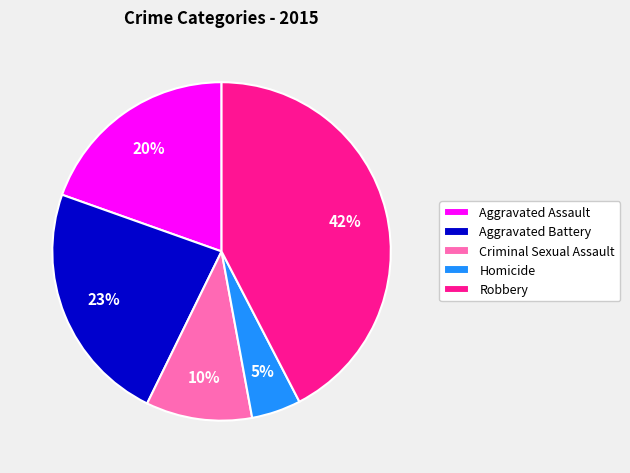

Is the sum of Homicide and Robbery greater than half?

No